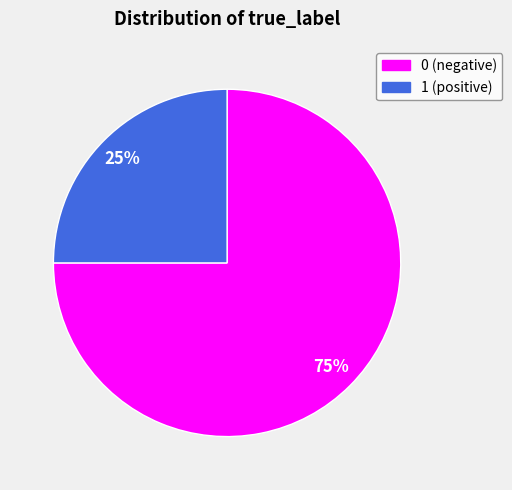

Between 0 (negative) and 1 (positive), which is larger?

0 (negative)